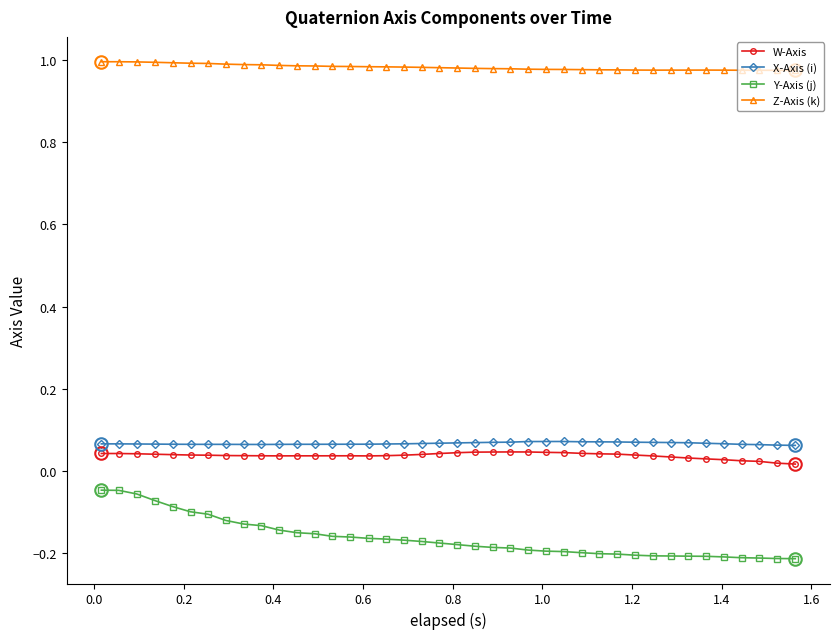

True or false: Z-Axis (k) and X-Axis (i) cross at least once.

False